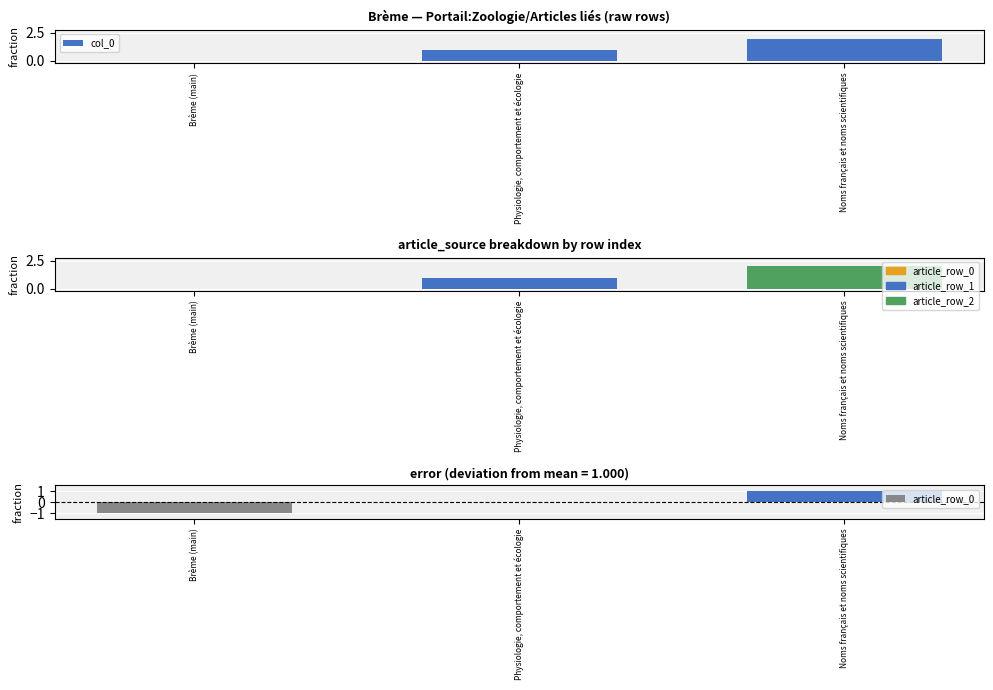

How many positive values are there?

2